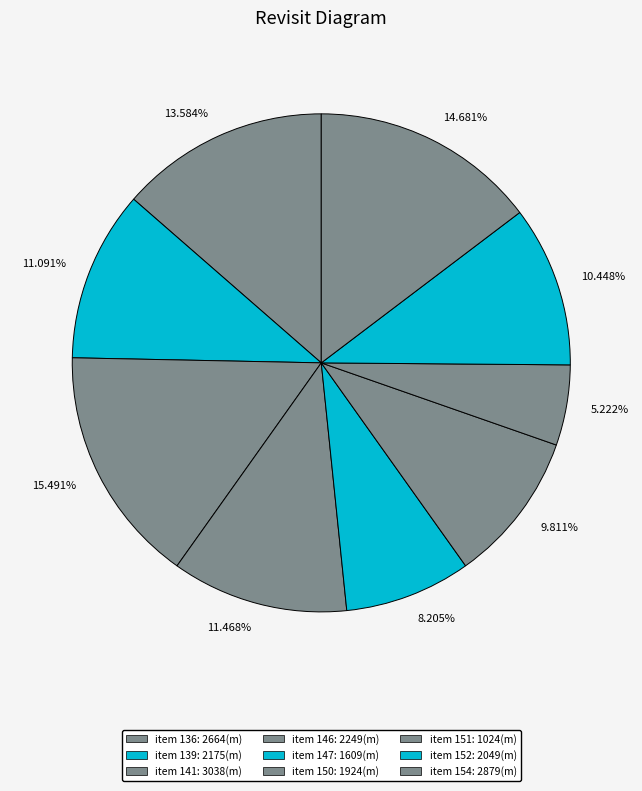

What is the ratio of the value at 9.811% to the value at 14.681%?

0.7